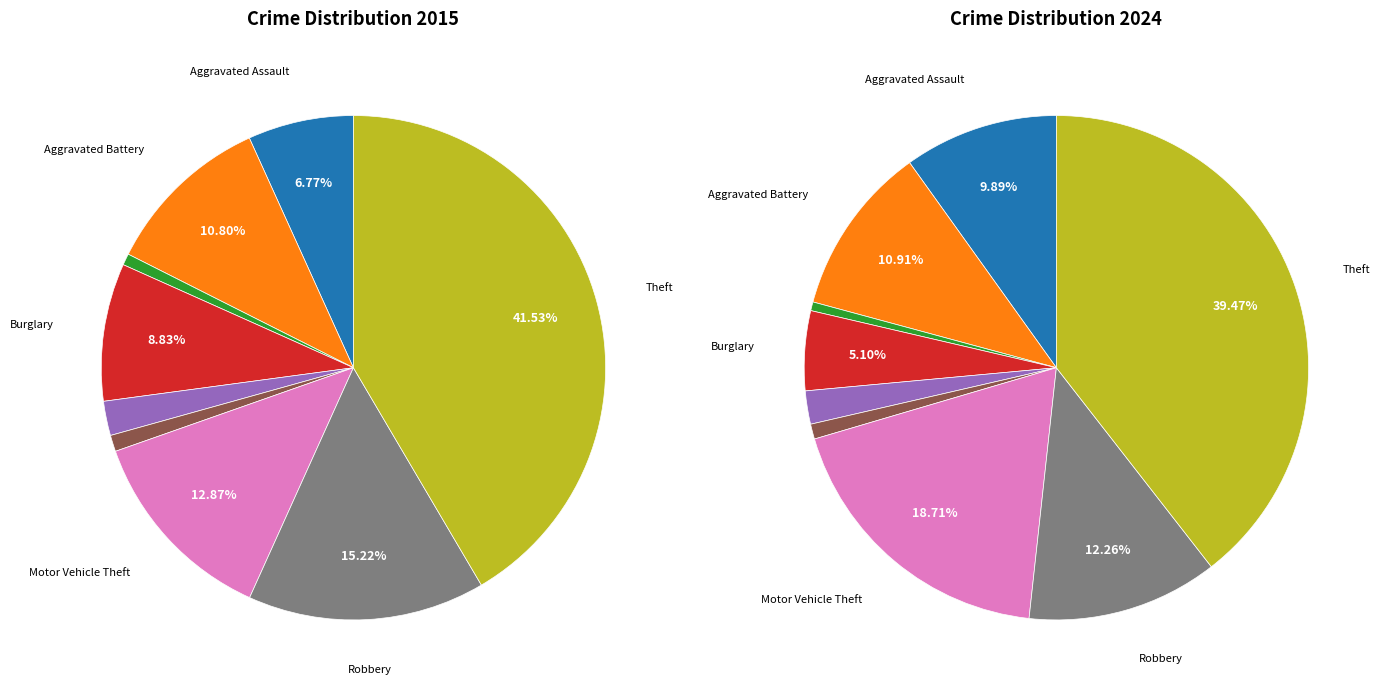

To the nearest percent, what percentage of the pie is 7?

12%